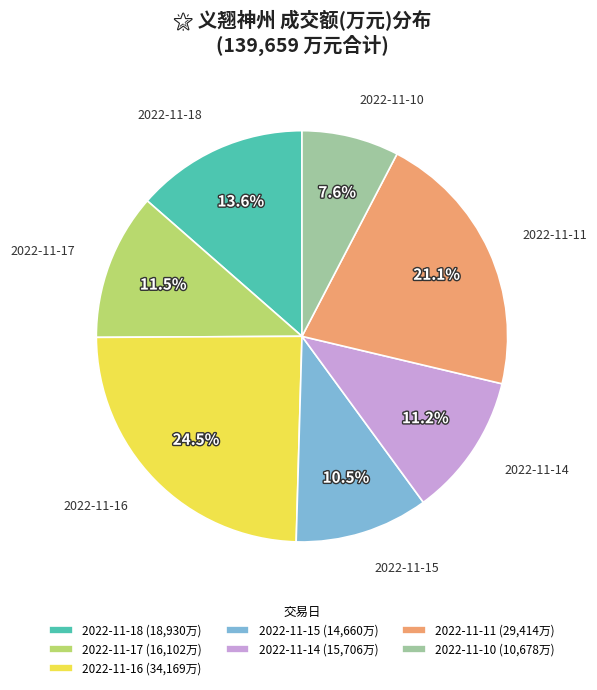

Is it true that 2022-11-11 is 7% of the pie?

False